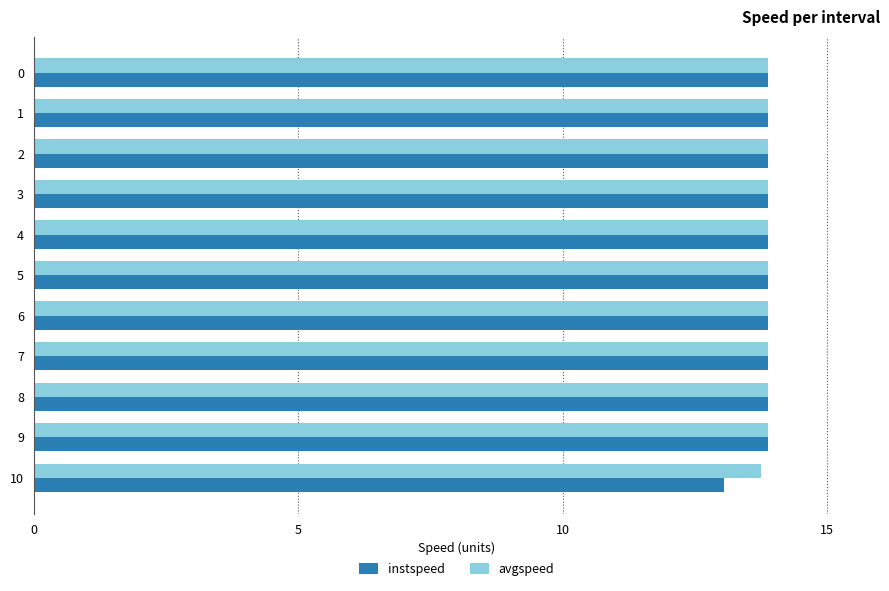

The value of instspeed at 3 is 13.9. True or false?

True